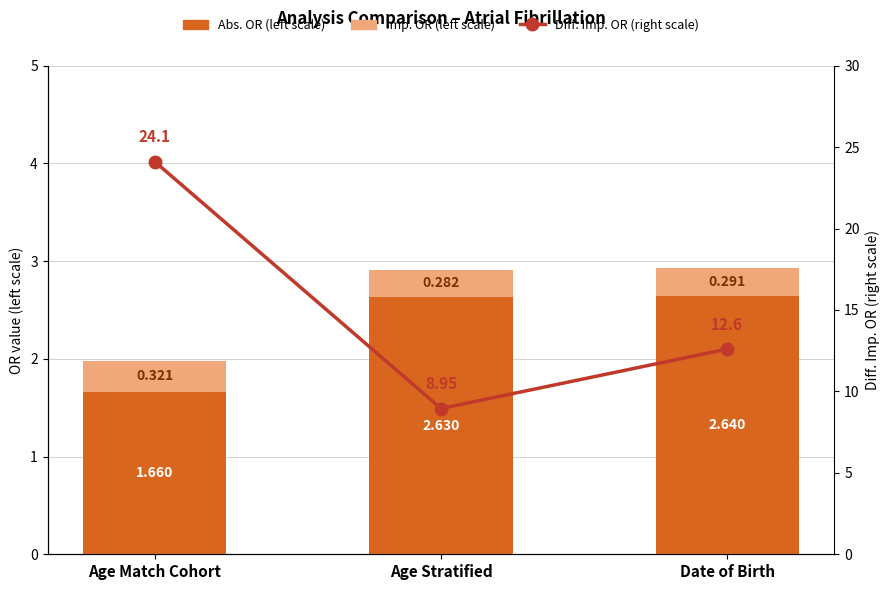

Is the value of Abs. OR (left scale) at Age Match Cohort greater than the value of Diff. Imp. OR (right scale) at Date of Birth?

No